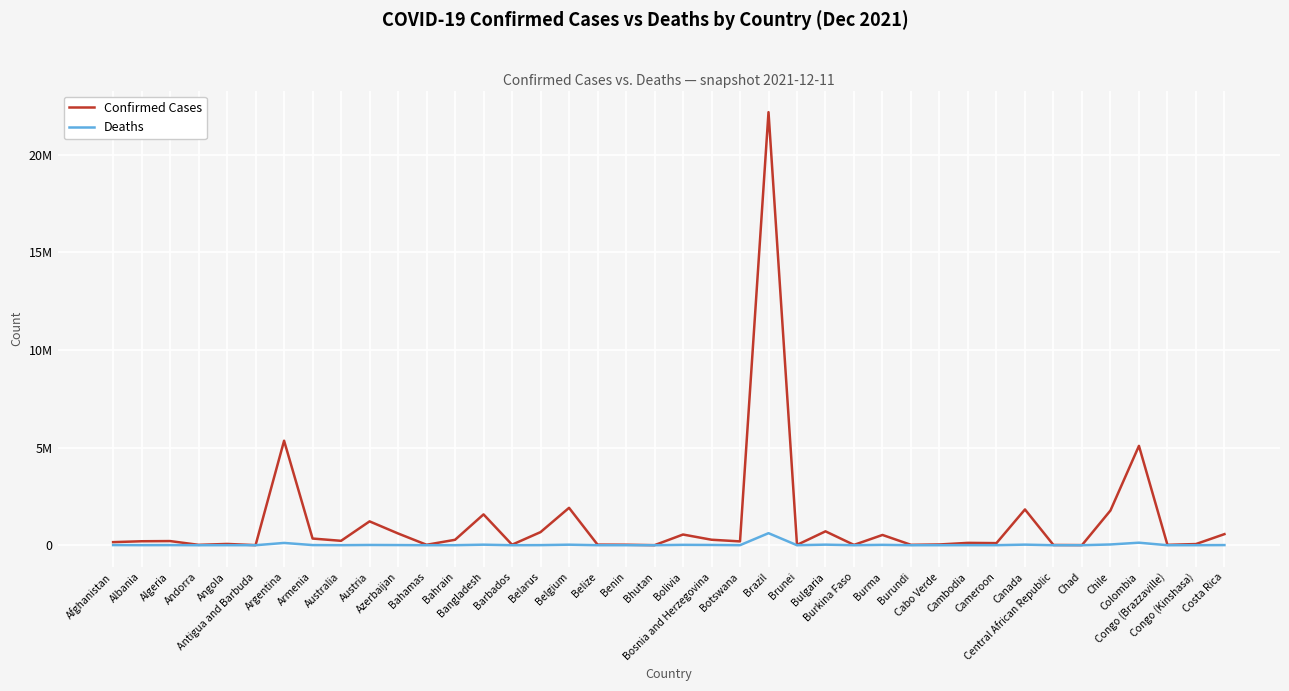

What is the minimum value shown in the chart?

3